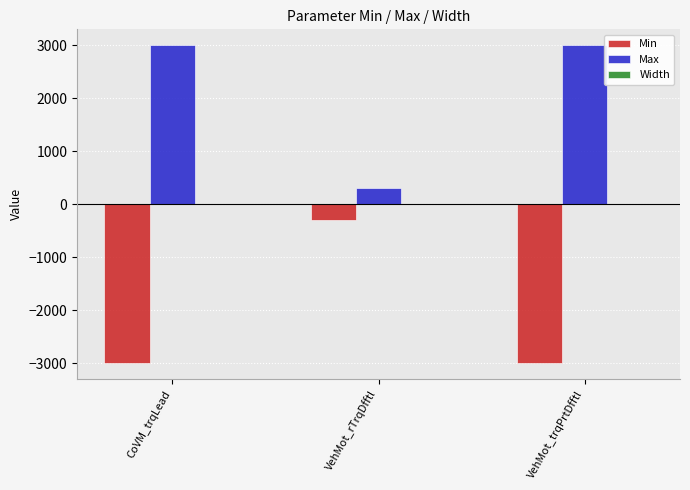

True or false: Max has a value of 504 at VehMot_rTrqDfftl.

False